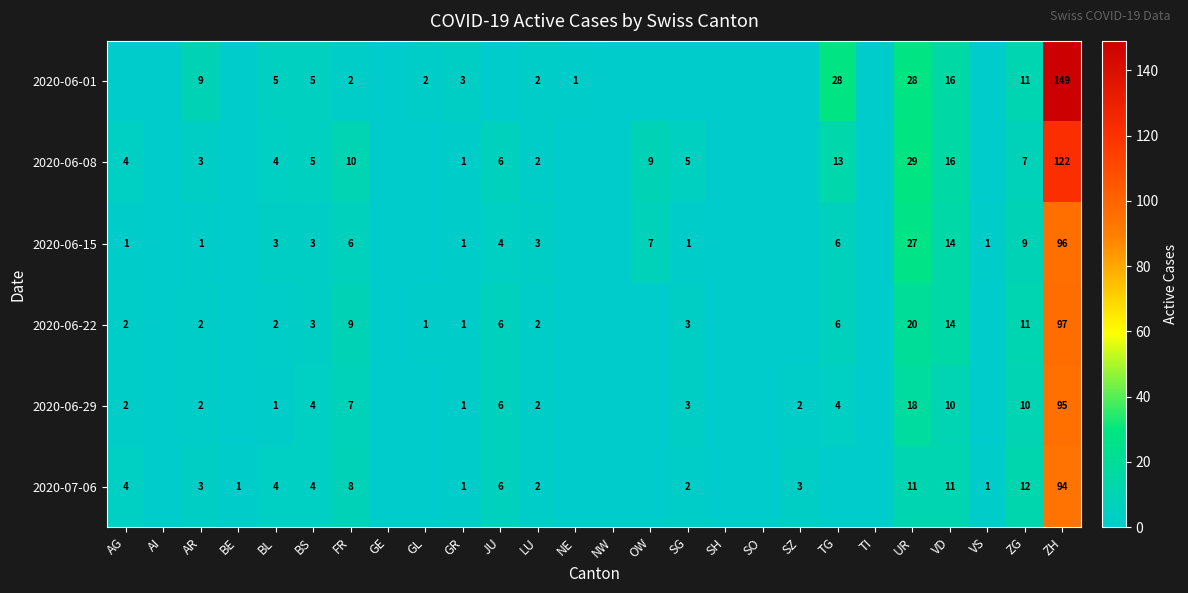

The 2020-06-08 series shows 46 at UR. True or false?

False